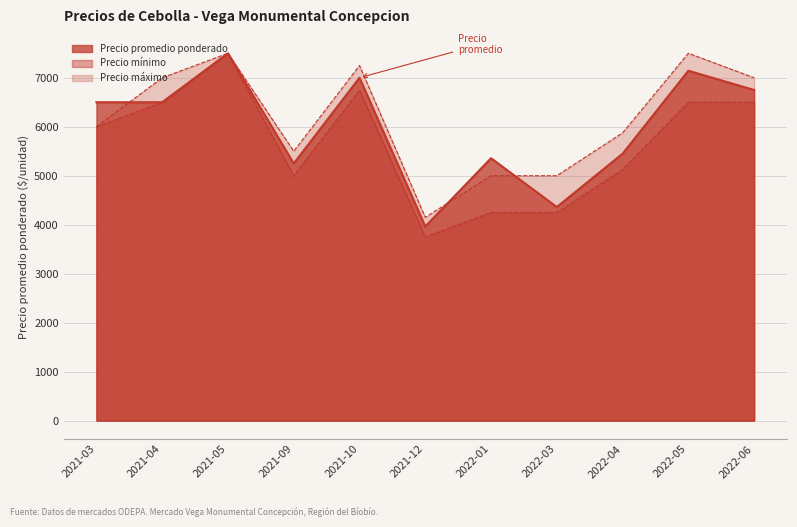

Which series has the widest spread of values?

Precio minimo